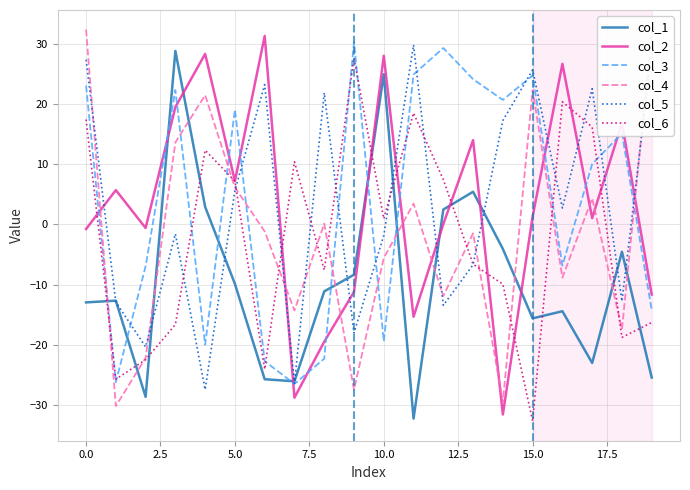

What is the minimum value shown in the chart?

-32.6